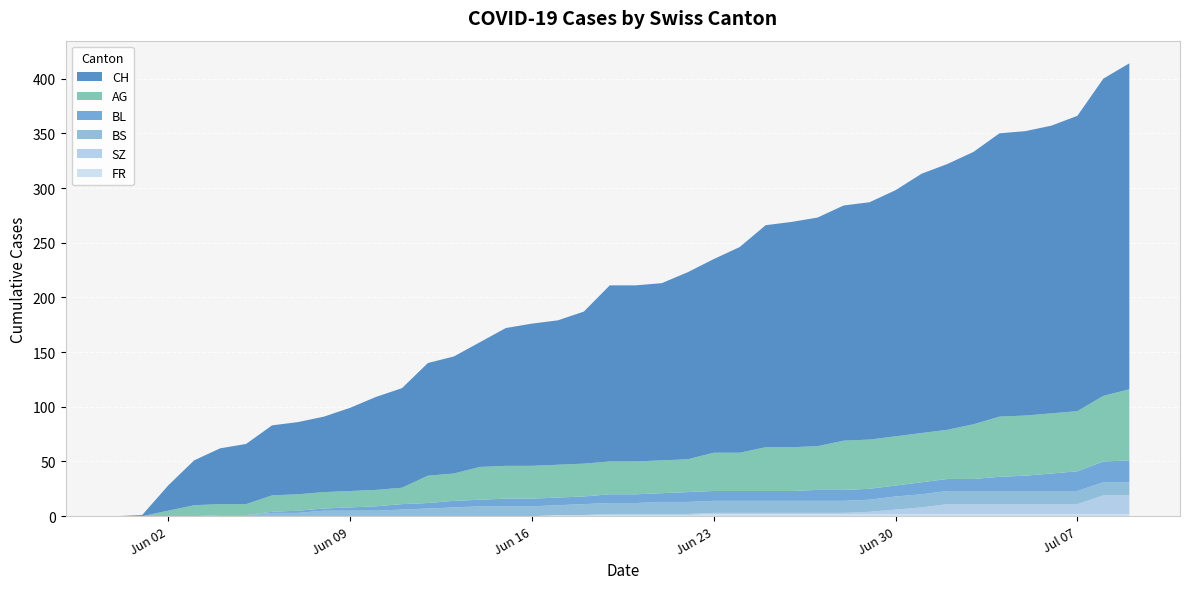

Reading left to right, list all the values displayed in this chart.

CH: 0	1	23	41	51	55	64	66	69	76	85	91	103	107	114	126	130	132	139	161	161	162	171	177	188	203	206	209	215	217	225	237	243	249	259	260	263	270	290	298
AG: 0	0	5	10	10	10	15	15	15	15	15	15	25	25	30	30	30	30	30	30	30	30	30	35	35	40	40	40	45	45	45	45	45	50	55	55	55	55	60	65
BL: 0	0	0	0	0	0	1	2	2	3	4	5	5	6	6	7	7	7	7	8	8	8	9	9	9	9	9	10	10	10	10	11	11	11	13	14	16	18	19	20
BS: 0	0	0	0	1	1	3	3	5	5	5	6	7	8	9	9	9	9	10	10	10	11	11	11	11	11	11	11	11	11	12	12	12	12	12	12	12	12	12	12
SZ: 0	0	0	0	0	0	0	0	0	0	0	0	0	0	0	0	0	0	0	1	1	1	1	1	1	1	1	1	1	2	4	6	9	9	9	9	9	9	17	17
FR: 0	0	0	0	0	0	0	0	0	0	0	0	0	0	0	0	0	1	1	1	1	1	1	2	2	2	2	2	2	2	2	2	2	2	2	2	2	2	2	2